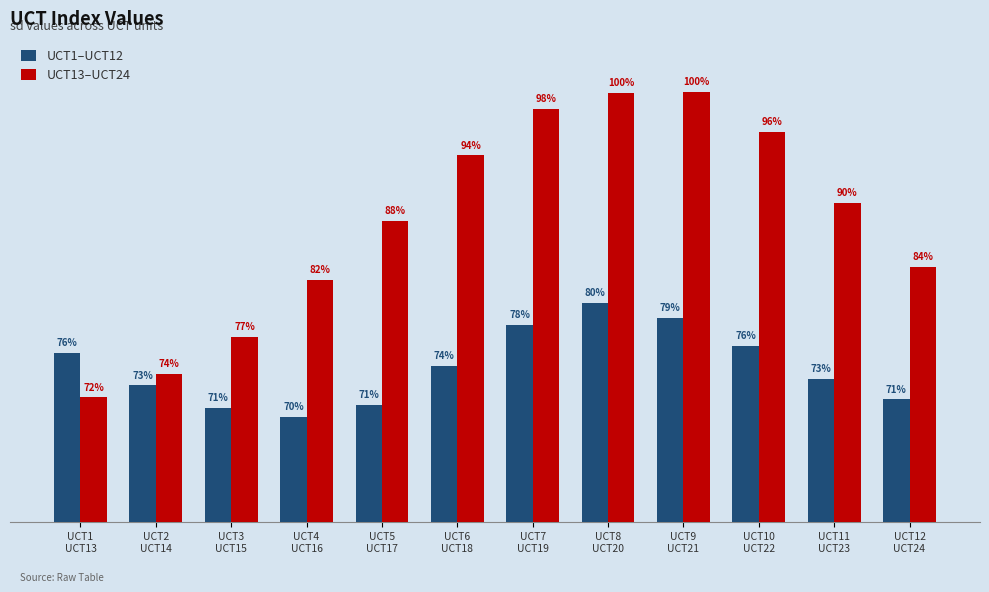

Does the chart contain stacked bars?

No